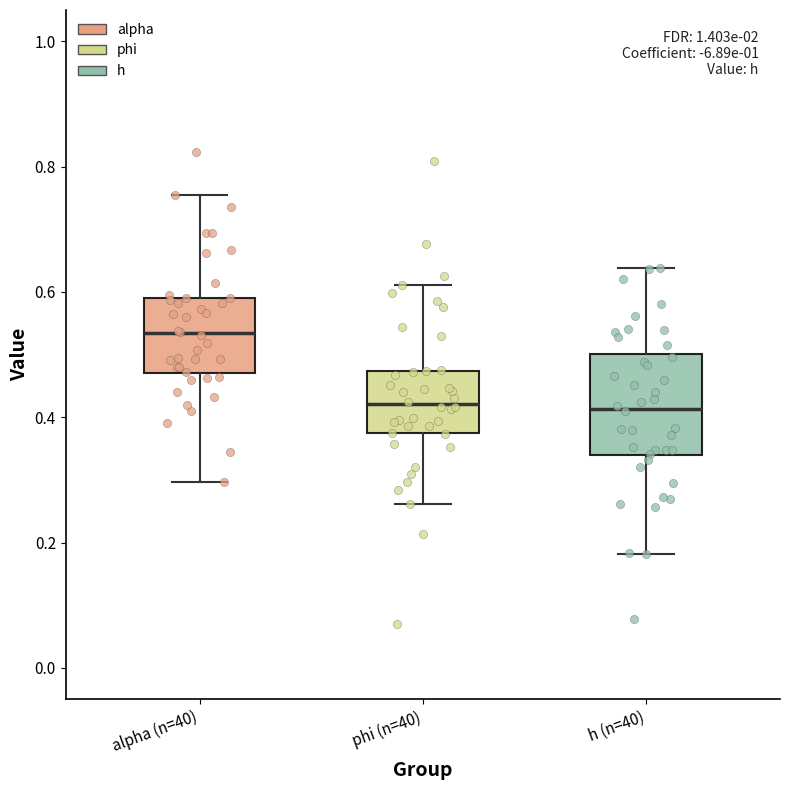

Where does the lower whisker of the box for alpha (n=40) end on the y-axis? The values are not printed on the chart, so give them approximately, as read against the axis.

0.30